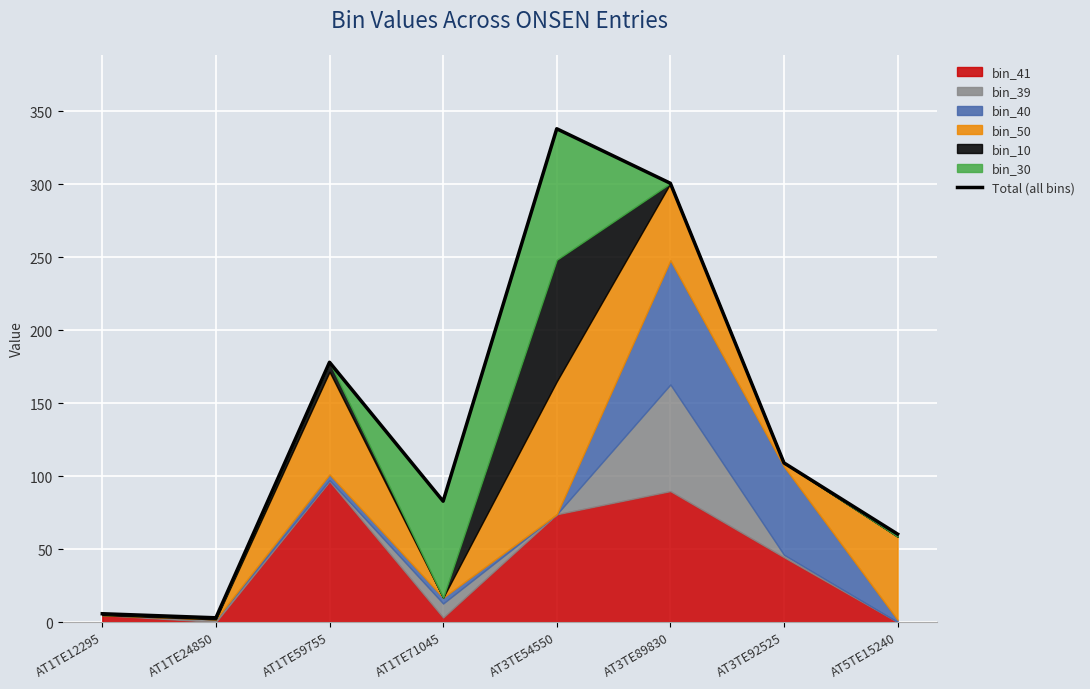

What is the sum of all values?

1077.1